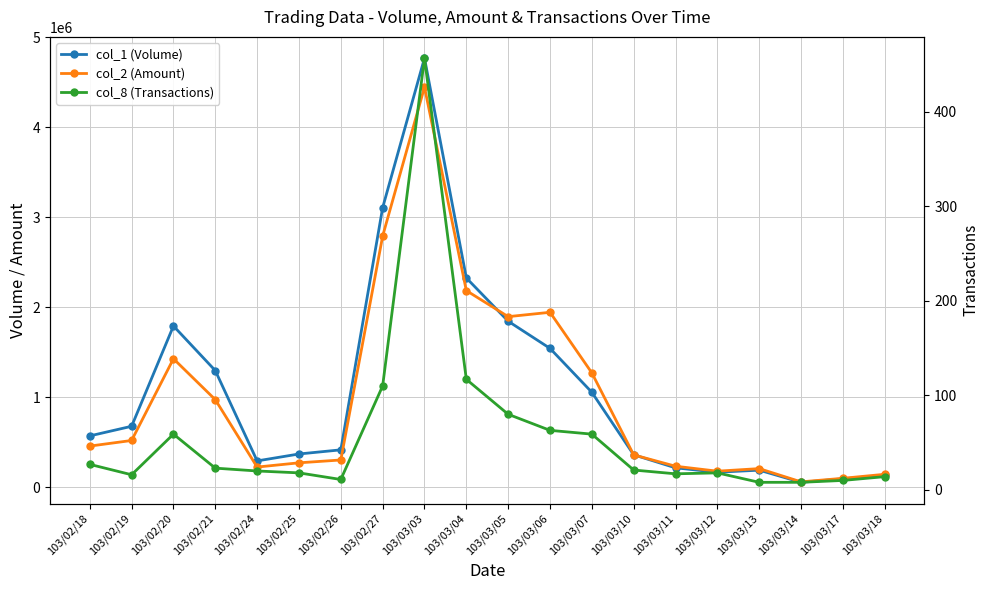

What is the difference between the maximum and minimum values in the col_8 (Transactions) series?

449